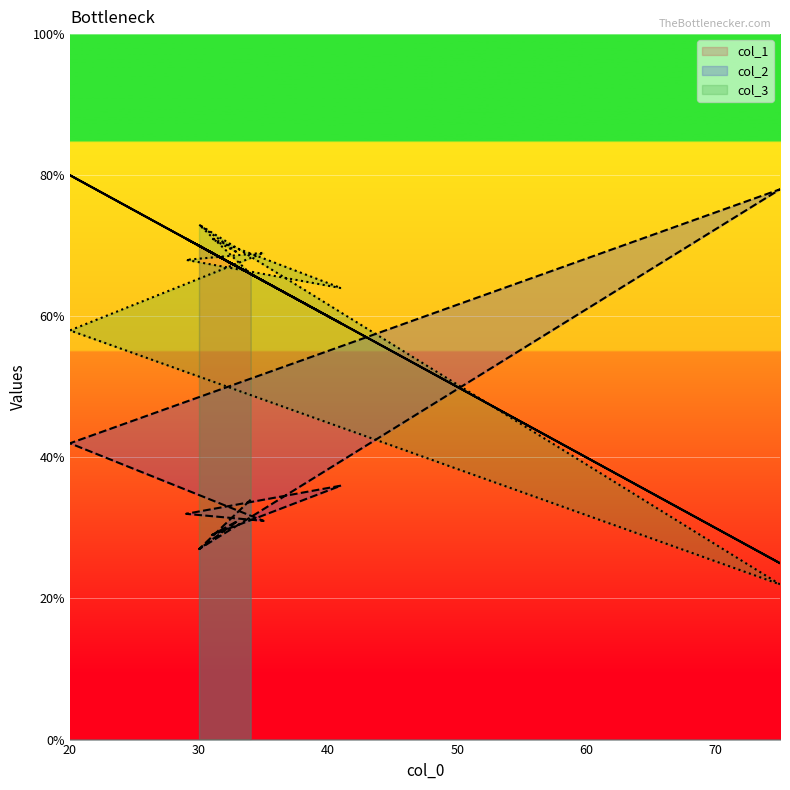

Reading left to right, transcribe all the data shown in this chart.

col_1: 66	70	67	69	59	71	65	80	25	70
col_2: 34	27	31	29	36	32	31	42	78	27
col_3: 66	73	69	71	64	68	69	58	22	73